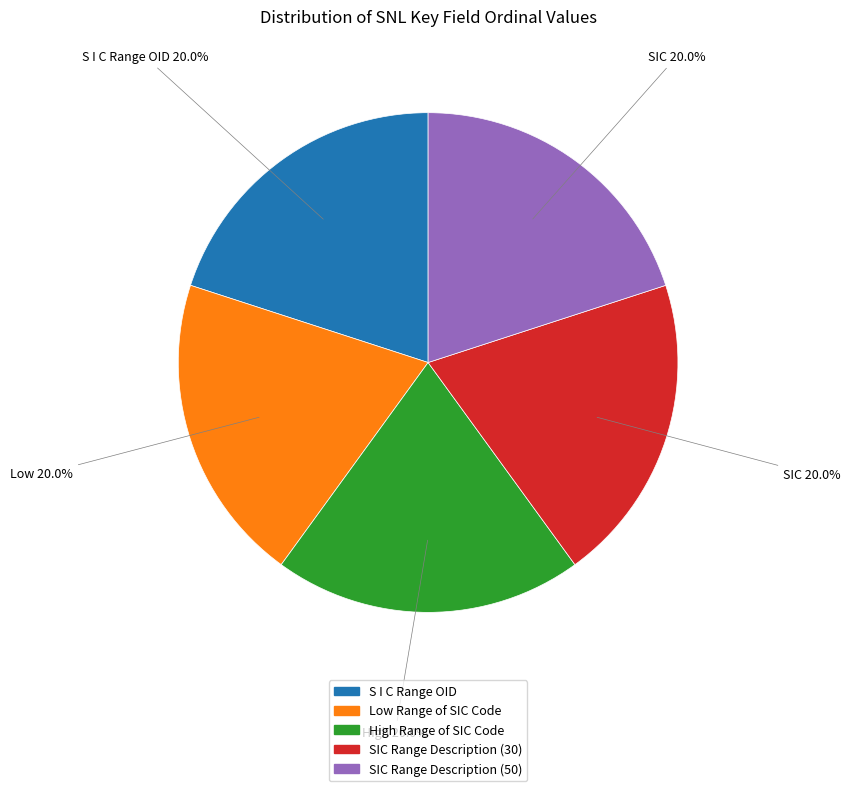

How many segments does this pie chart have?

5